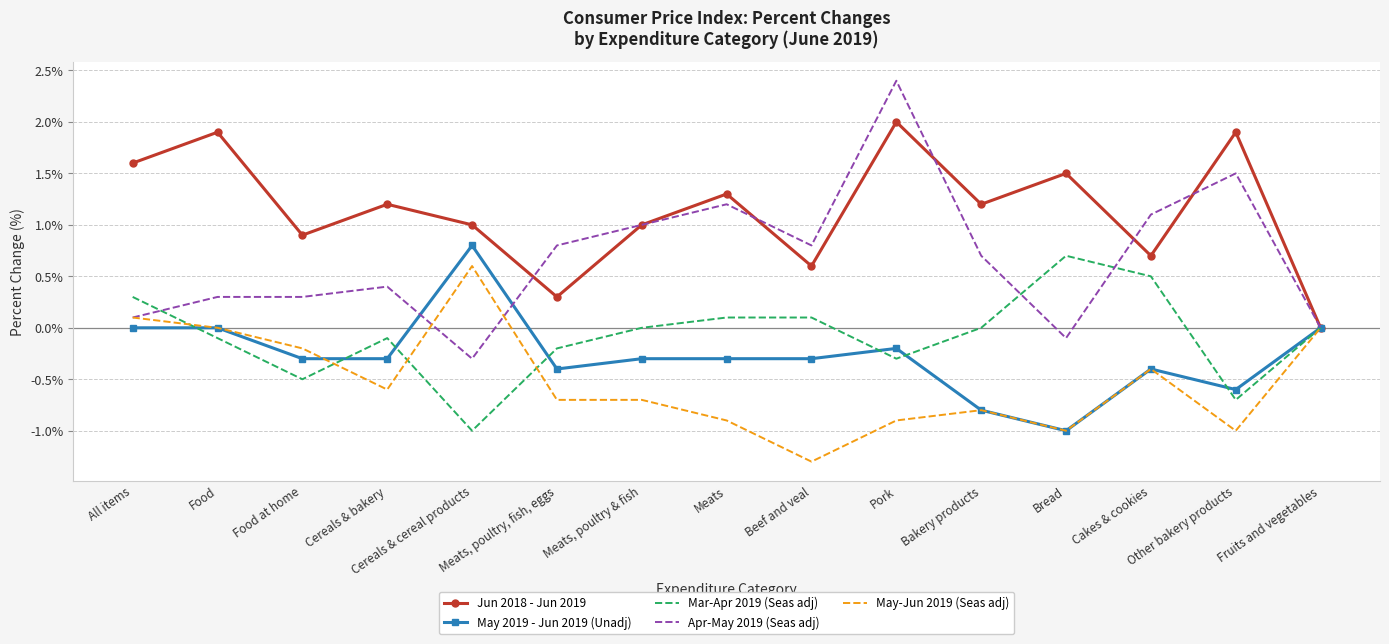

What position from the right is Cakes & cookies?

3